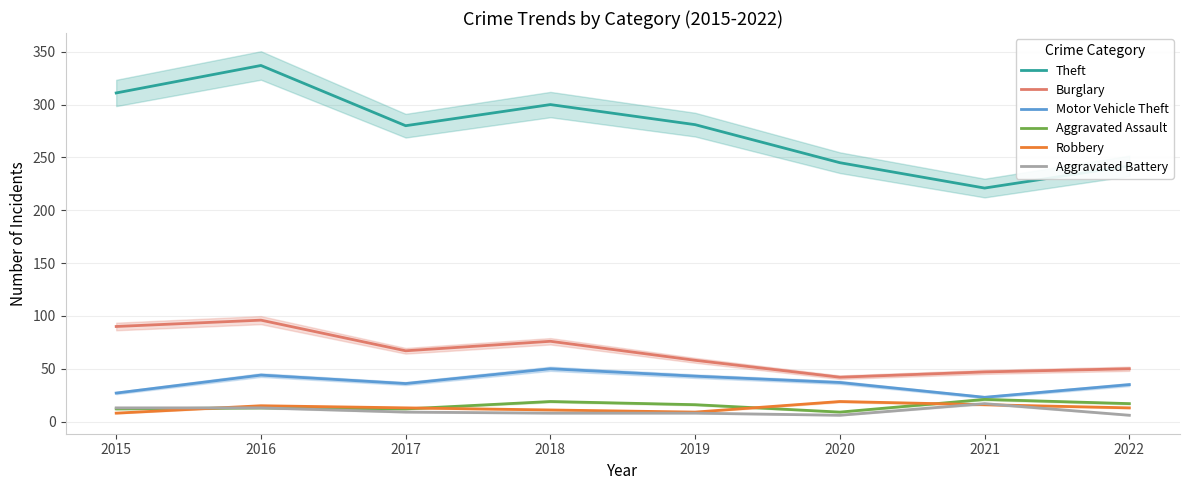

At which category is the sum across all series the highest?

2016